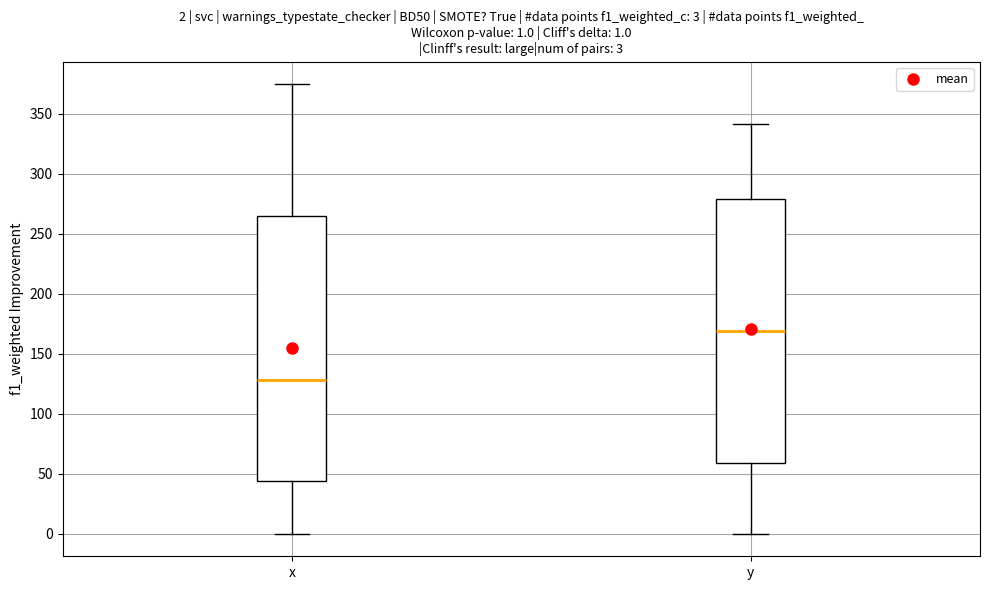

Which box's median line is the lowest?

x